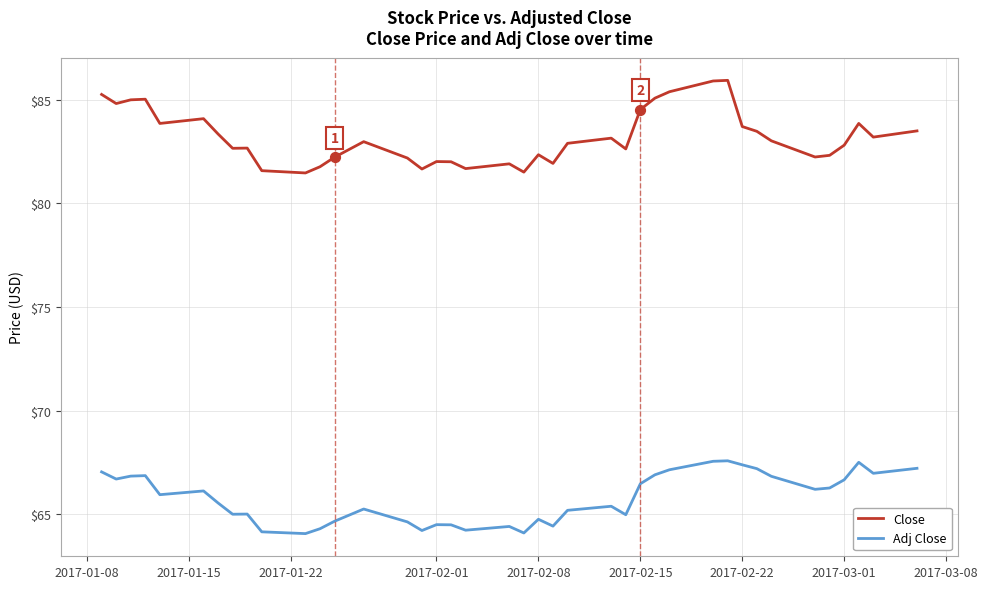

Which series has the largest total across all categories?

Close